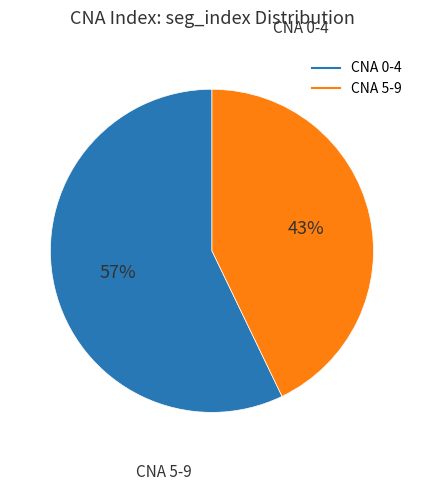

Count the number of slices in the pie.

2